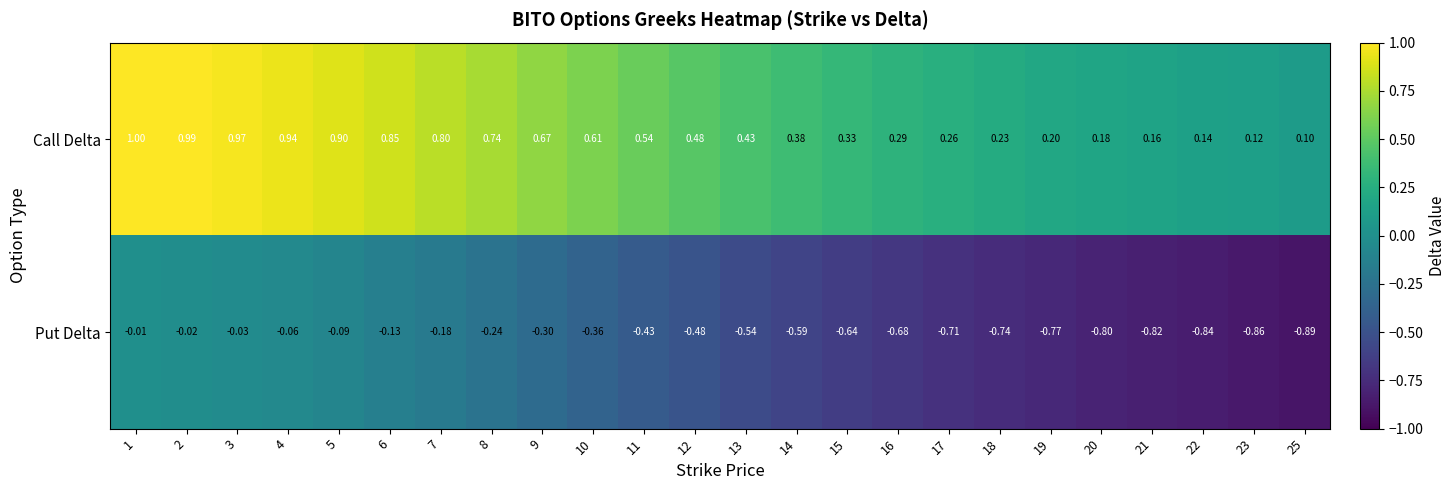

Which series has the largest total across all categories?

Call Delta